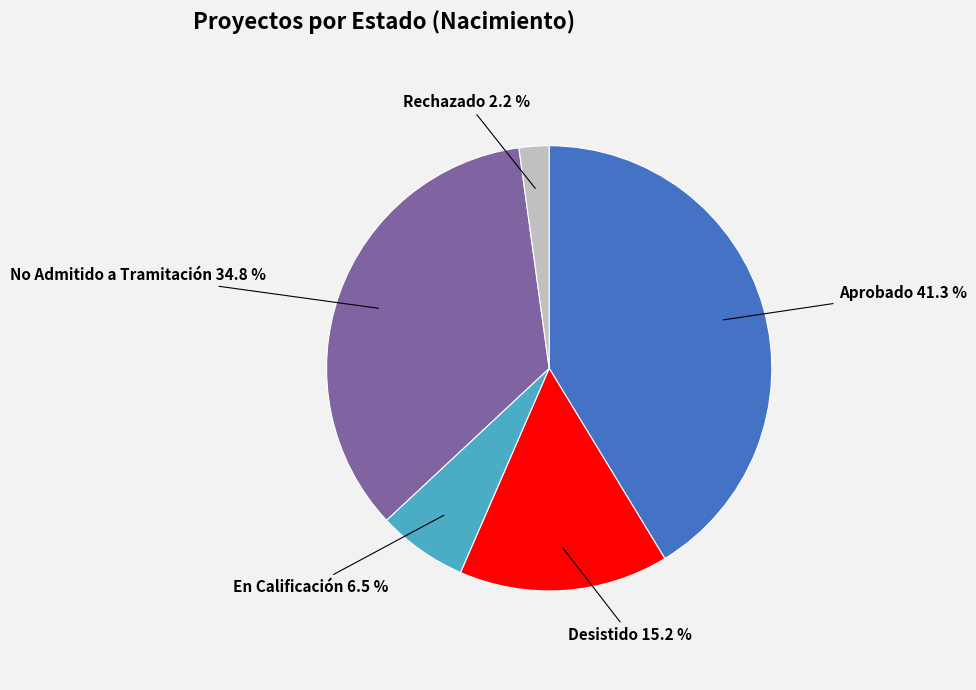

Is there a majority slice in this chart?

No